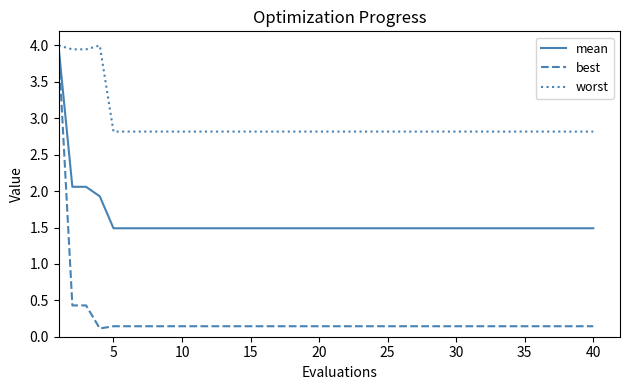

List the series in order of their overall mean, lowest first.

best, mean, worst